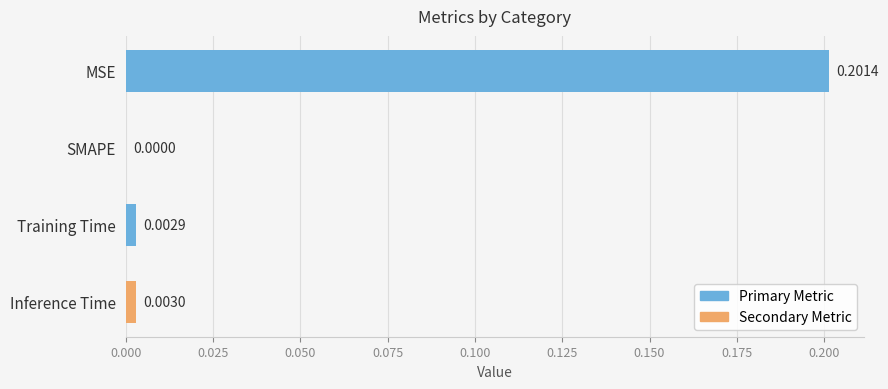

Where is the data nearest to the value 0?

SMAPE